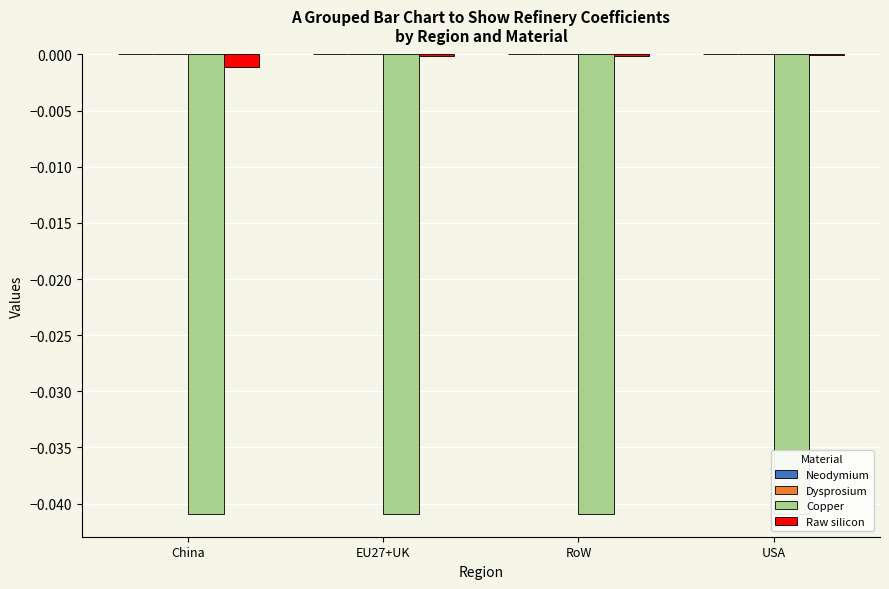

What is the label of the 2nd bar from the right?

RoW